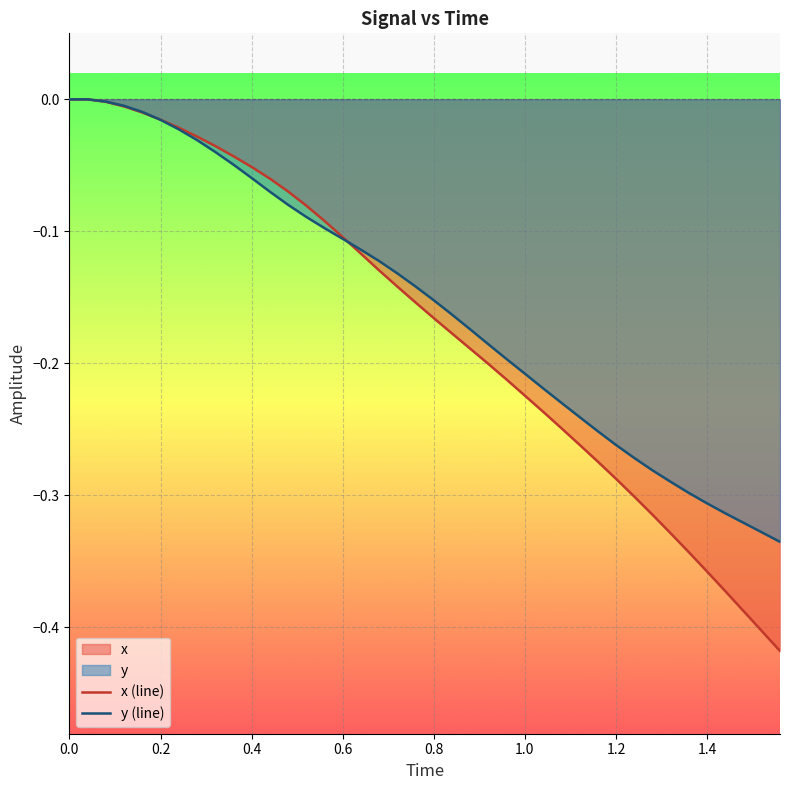

True or false: y (line) and x (line) cross at least once.

True